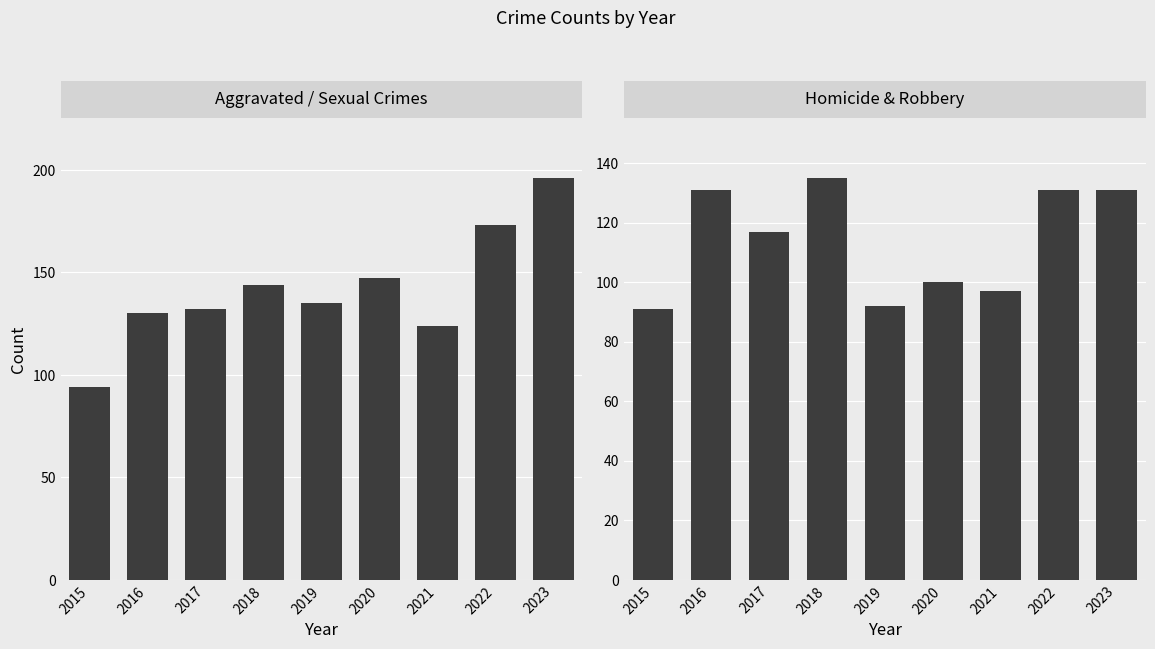

Rank the series by their average value, from highest to lowest.

Aggravated / Sexual Crimes, Homicide & Robbery